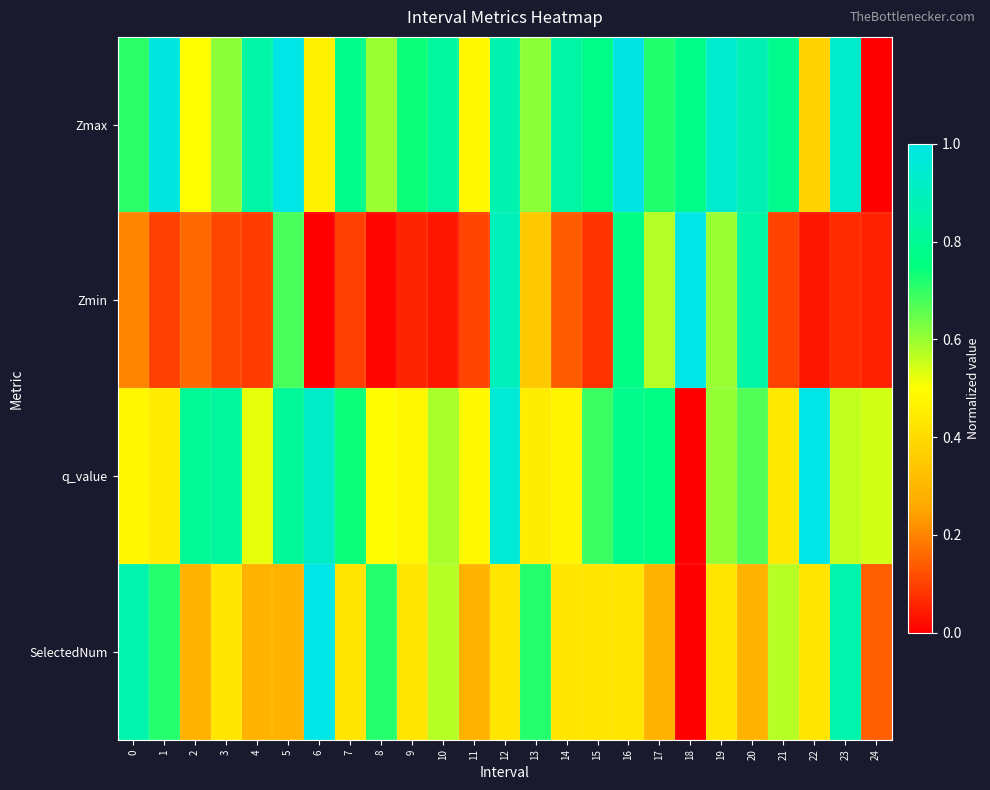

What is the maximum value shown in the chart?

1.0